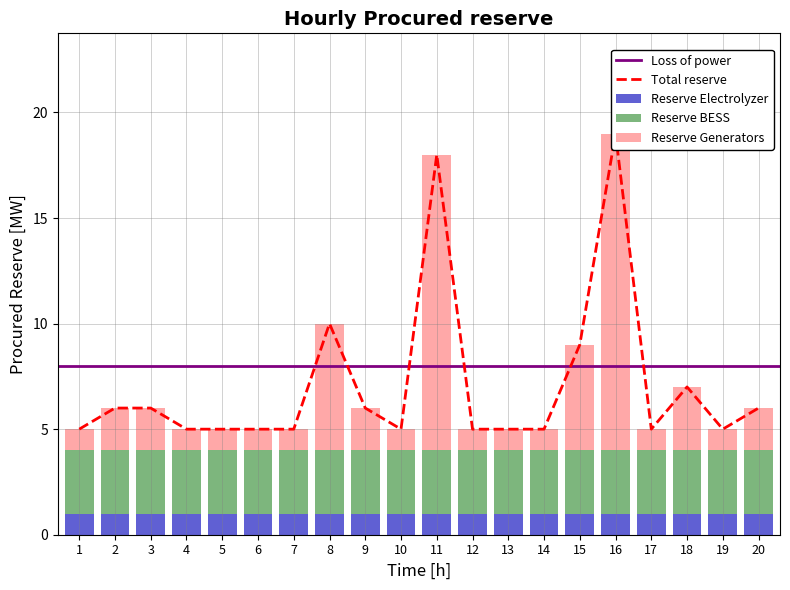

At which label does Reserve Generators reach its peak?

16